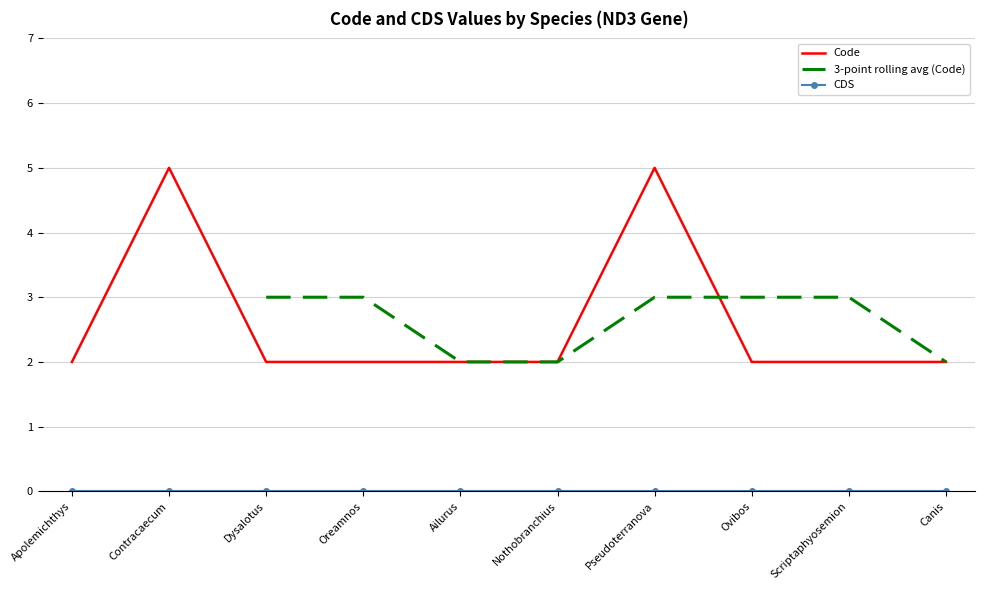

What is the approximate value of Code at Contracaecum?

5